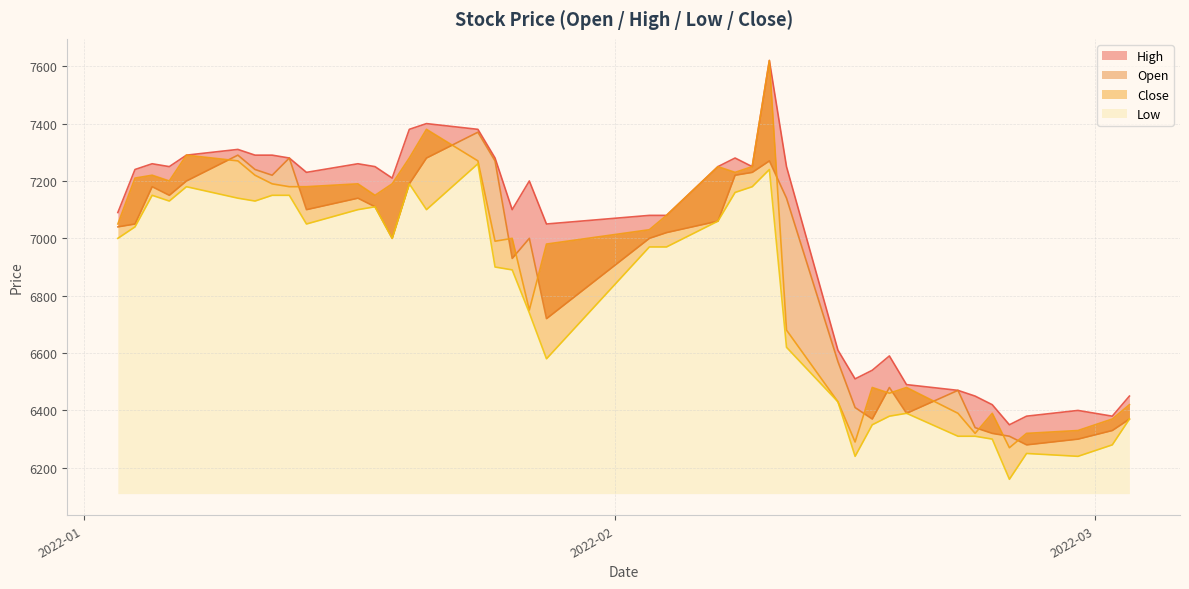

Rank the series at 2022-01-10 from lowest to highest value.

Low, Close, Open, High